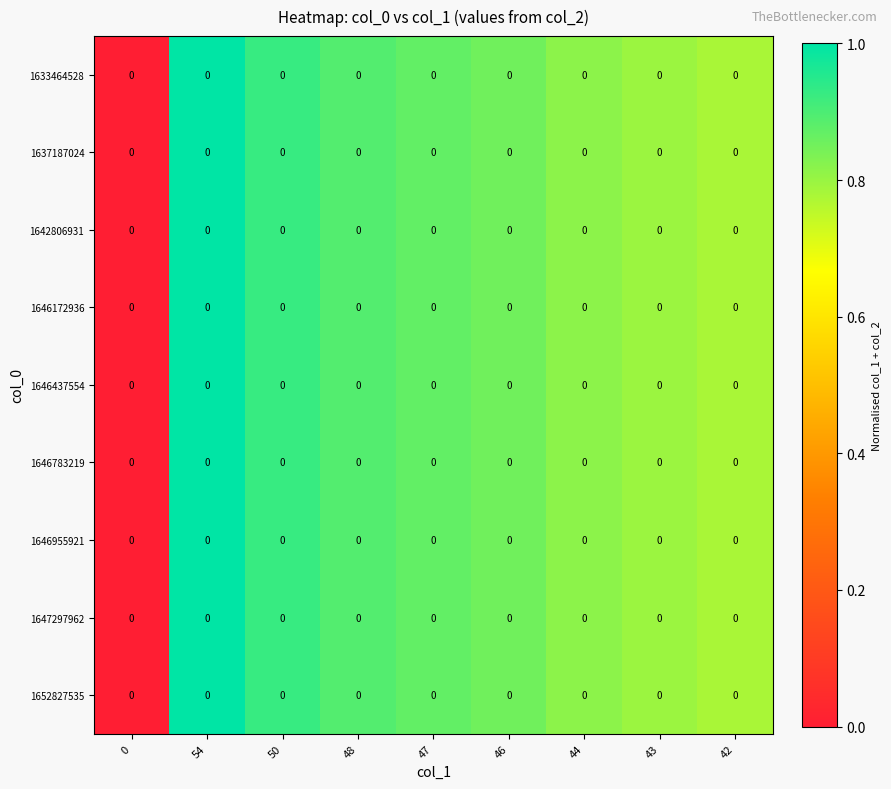

True or false: 1633464528 has a value of 1.0 at 54.

True